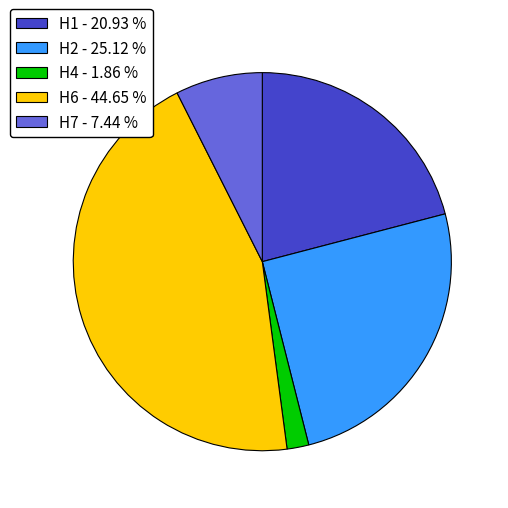

How many segments does this pie chart have?

5